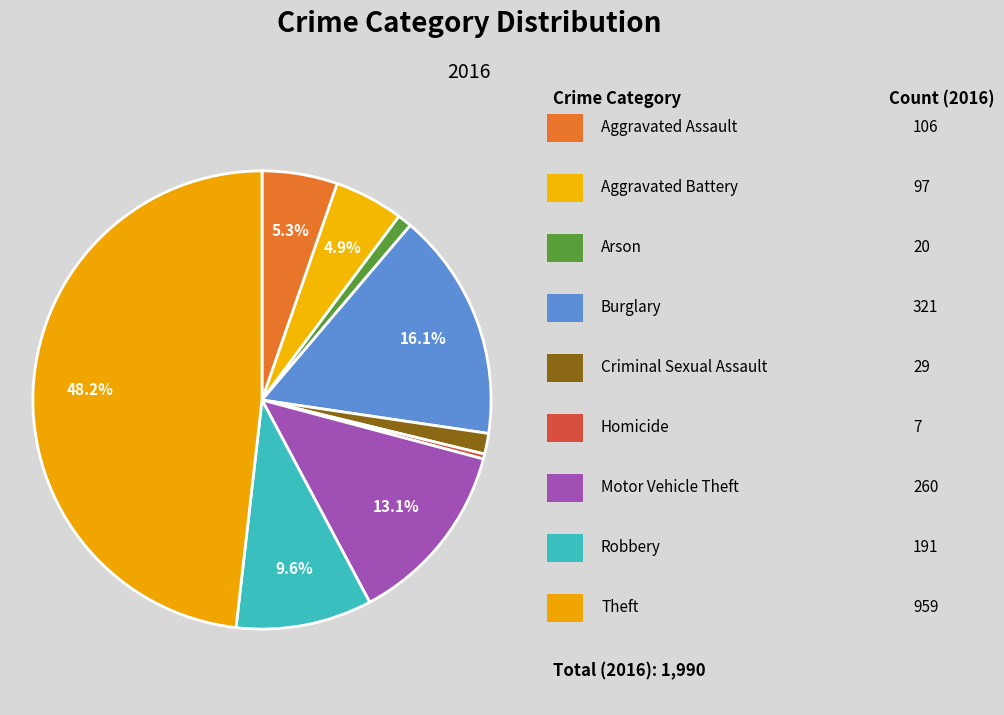

Which slice is the largest?

Theft